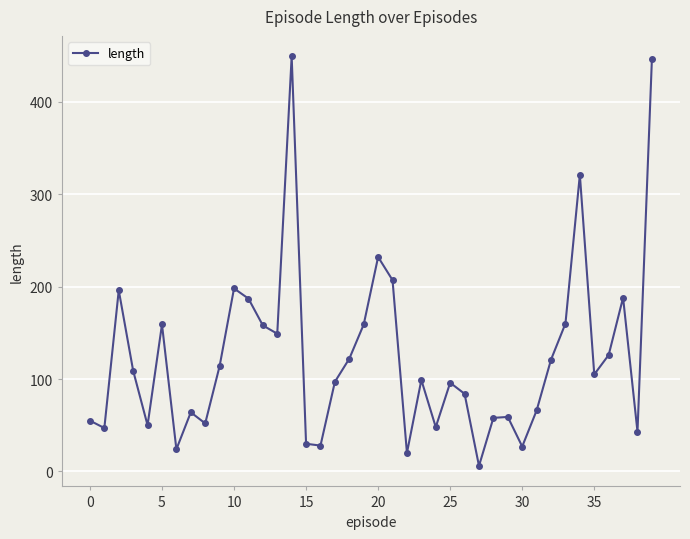

How many interior local valleys (lower than both neighbors) does the data have?

12